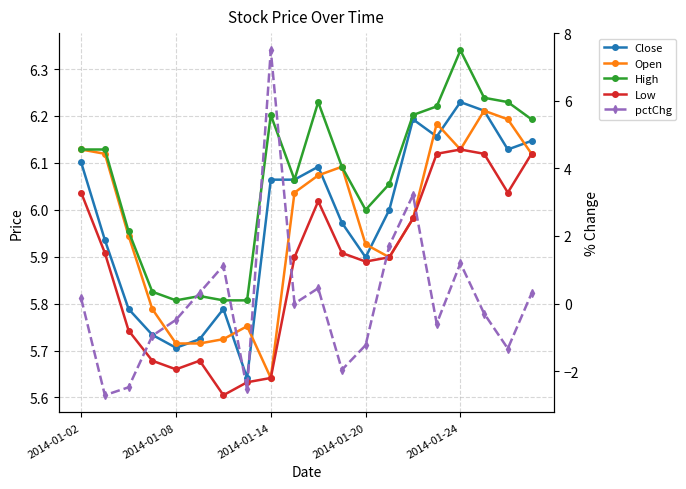

What is the total value across all series at 13?

25.6